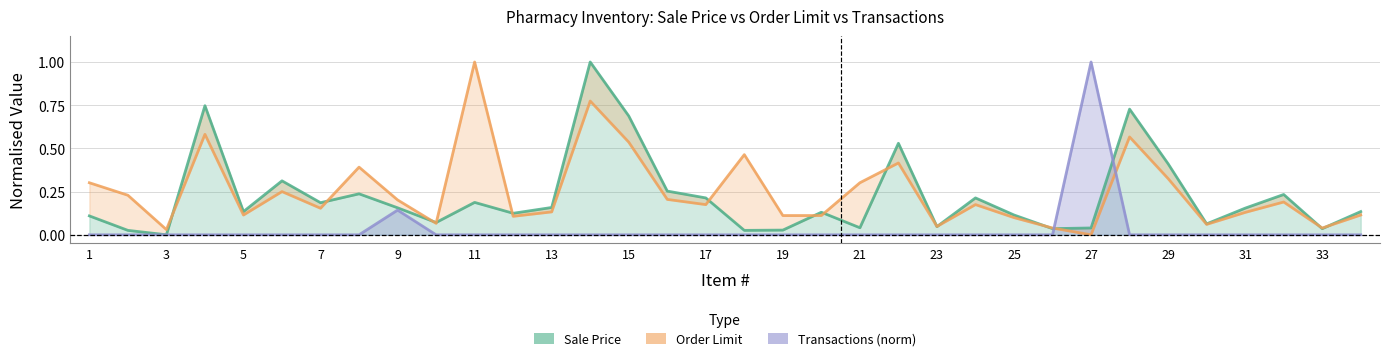

What is the difference between the highest and lowest values at 23?

0.1